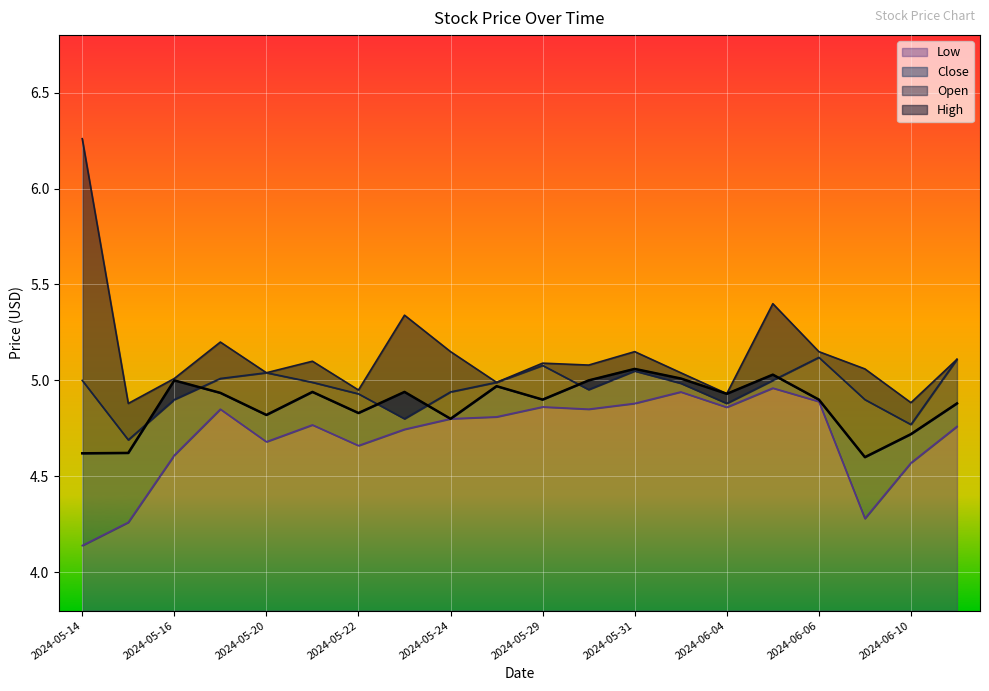

Which series has the largest total across all categories?

High